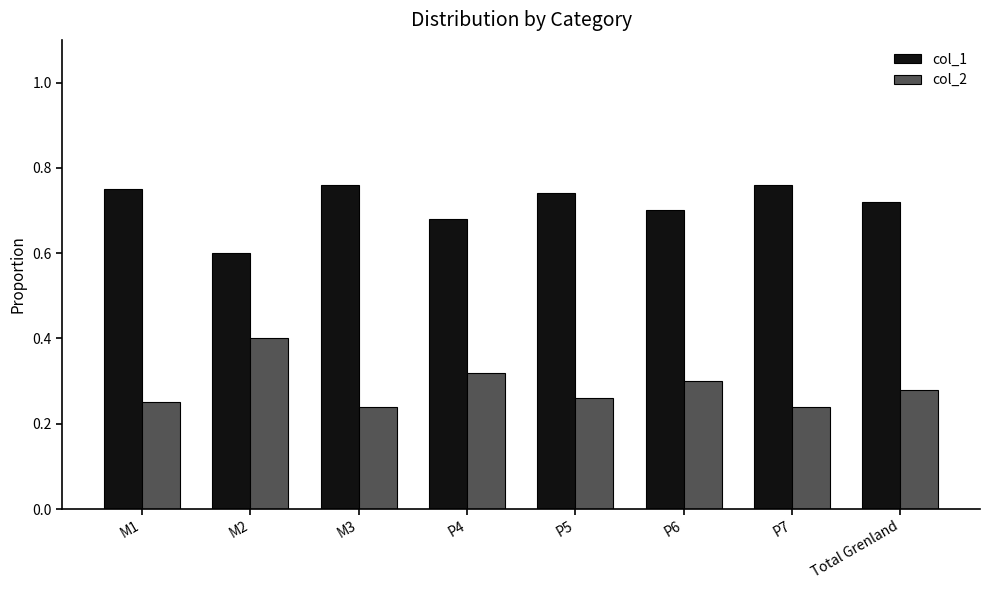

Is it true that col_1 equals 0.7 at P6?

True